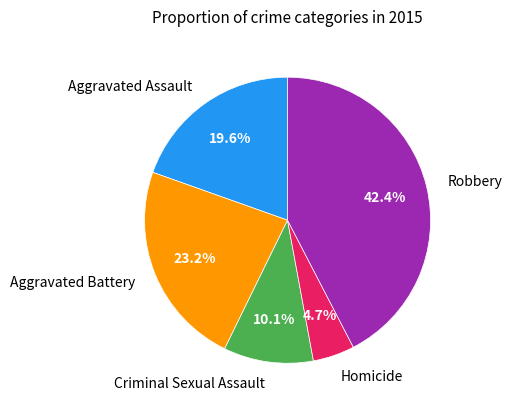

Which category has the smallest portion of the pie?

Homicide